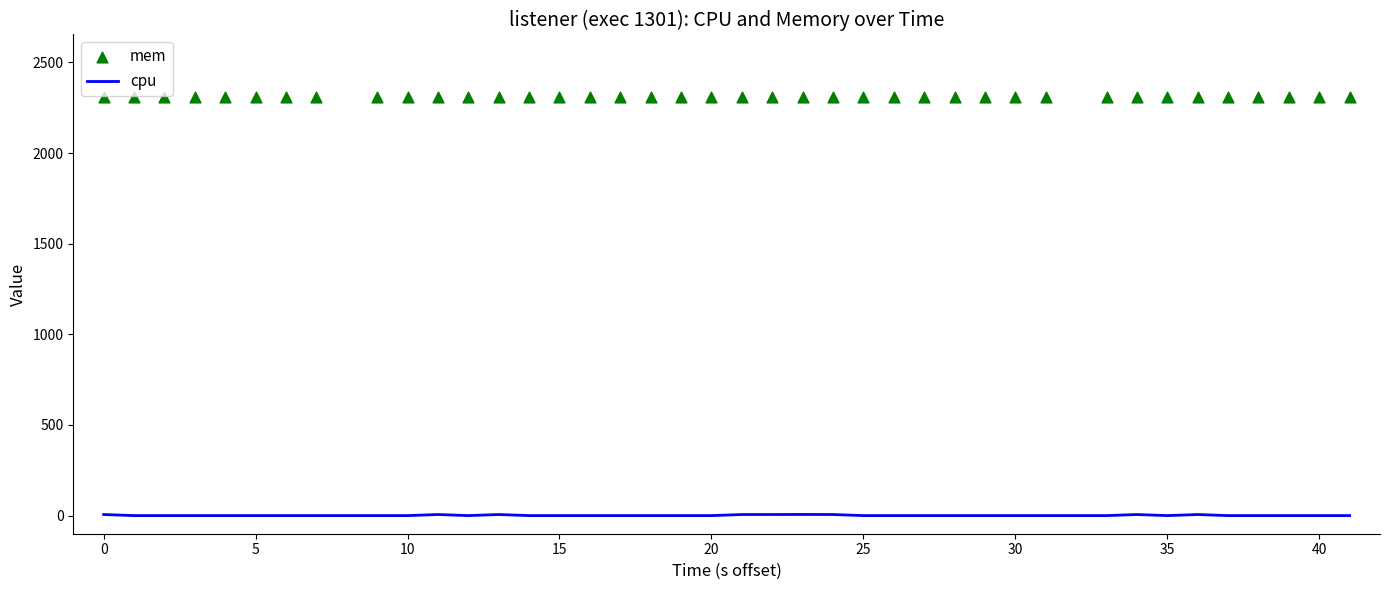

Which series reaches the minimum Y coordinate?

cpu